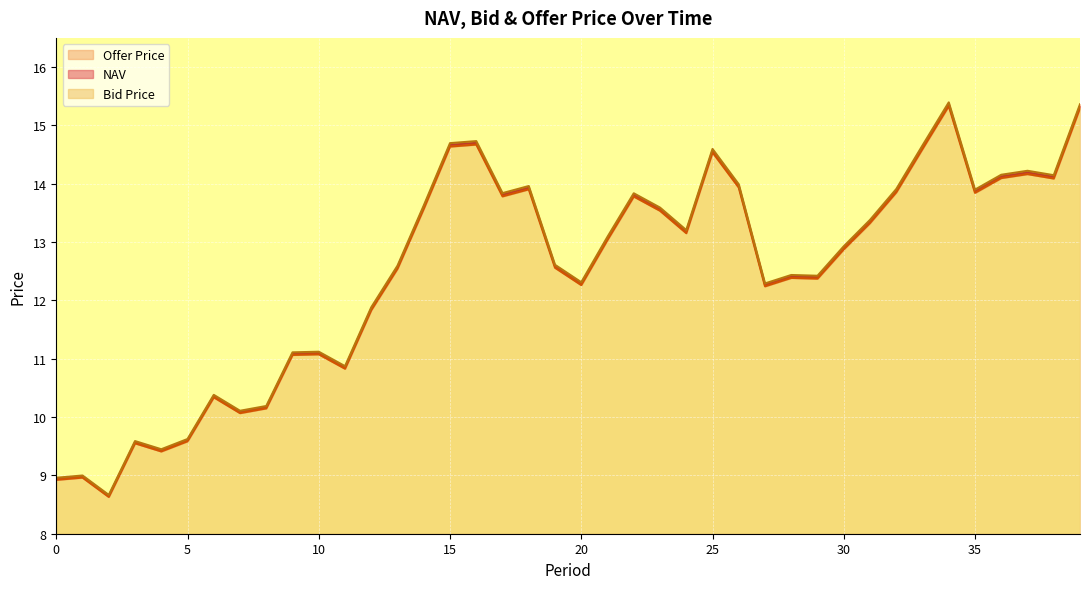

True or false: NAV has a value of 14.1 at 38.

True